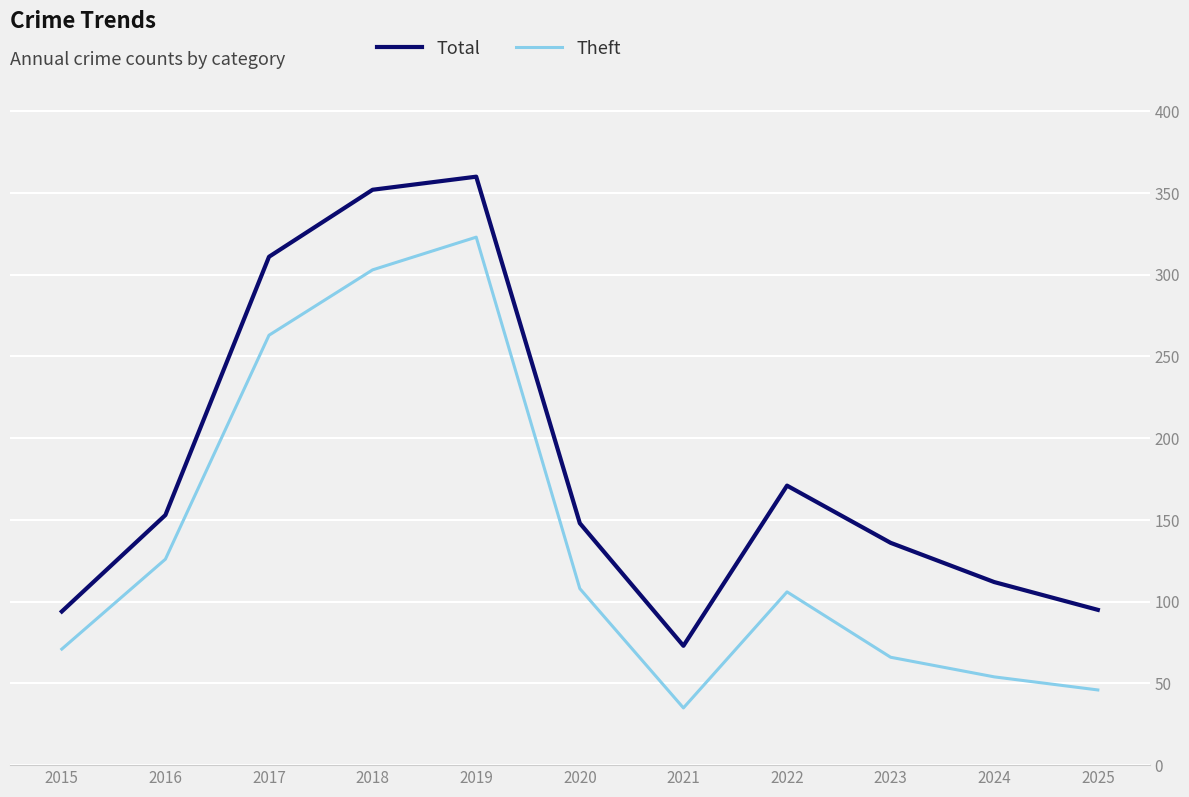

List the series in order of their overall mean, highest first.

Total, Theft